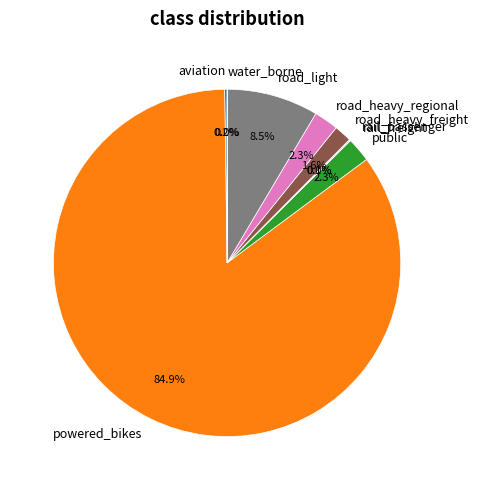

Which category accounts for the majority?

powered_bikes